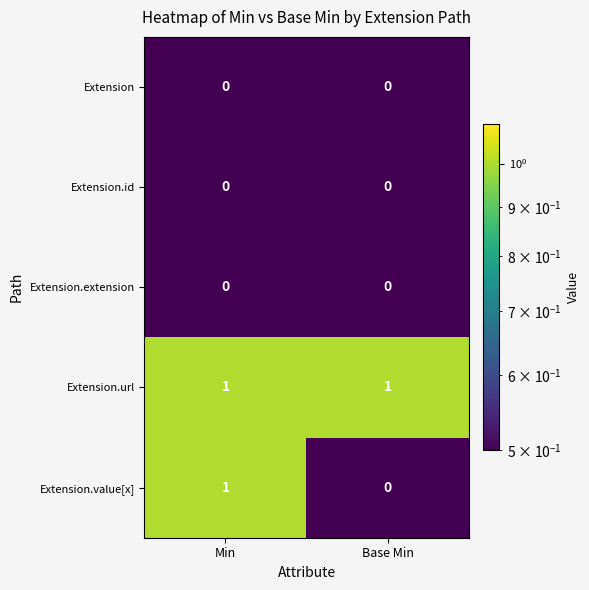

What is the total value across all series at Min?

2